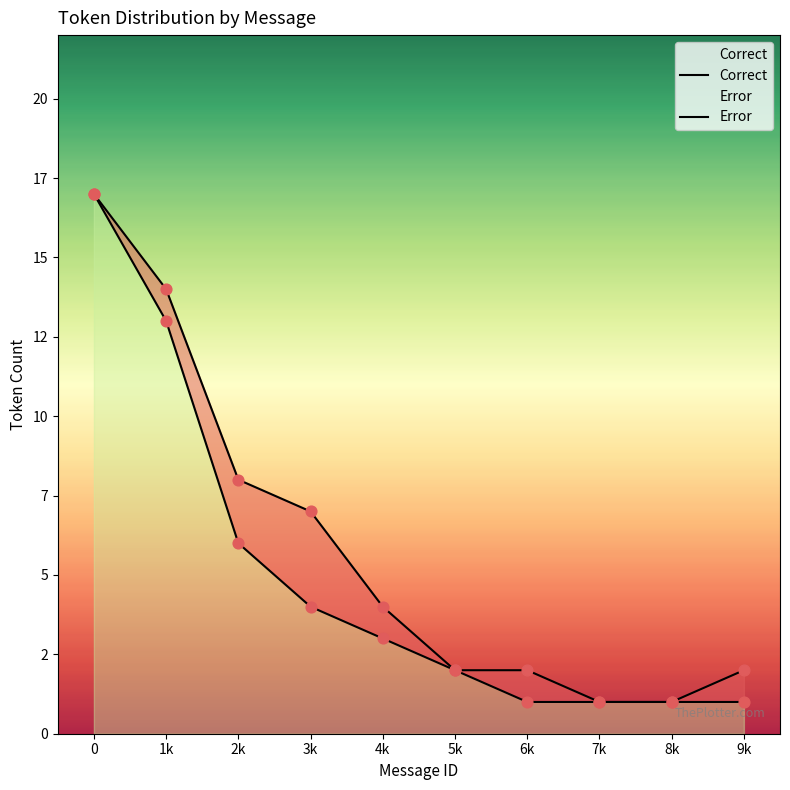

Which series reaches the minimum Y coordinate?

Correct